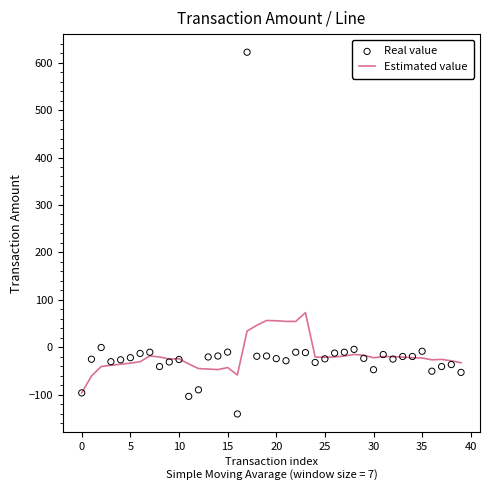

Which series contains the lowest Y value?

Real value